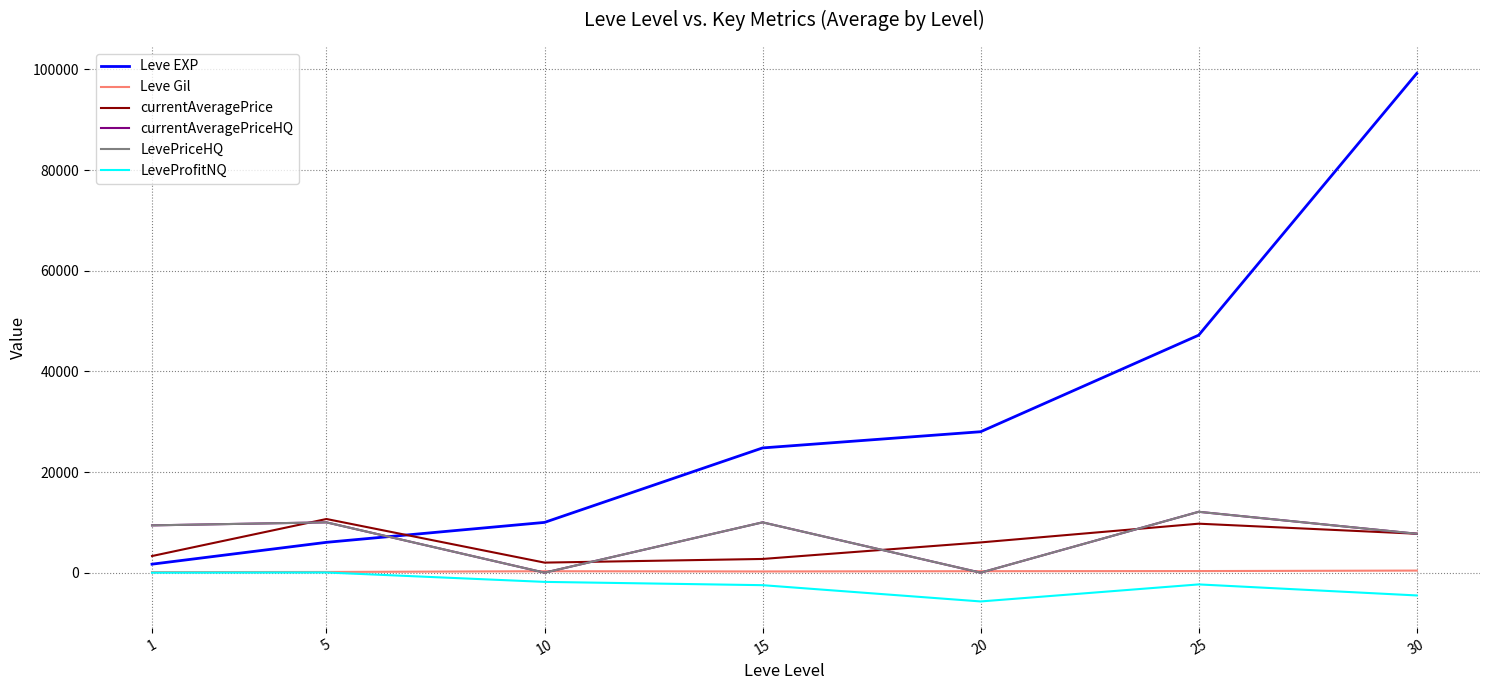

Does the chart have visible grid lines?

Yes